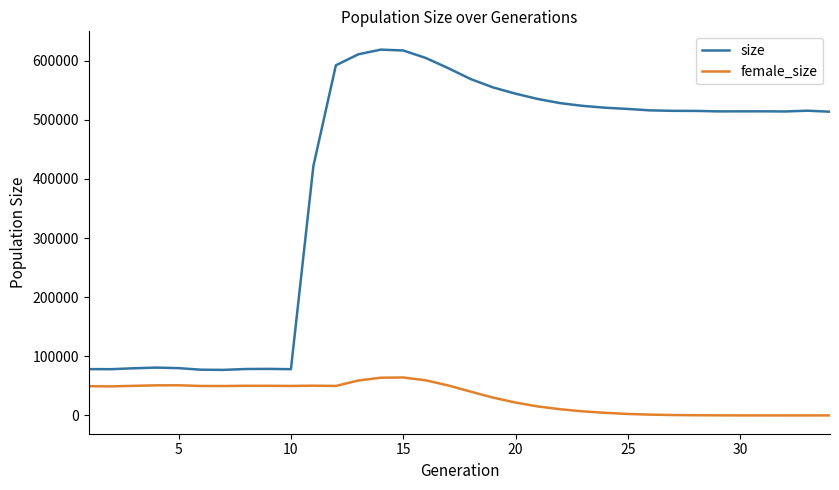

List the series in order of their peak value, highest first.

size, female_size